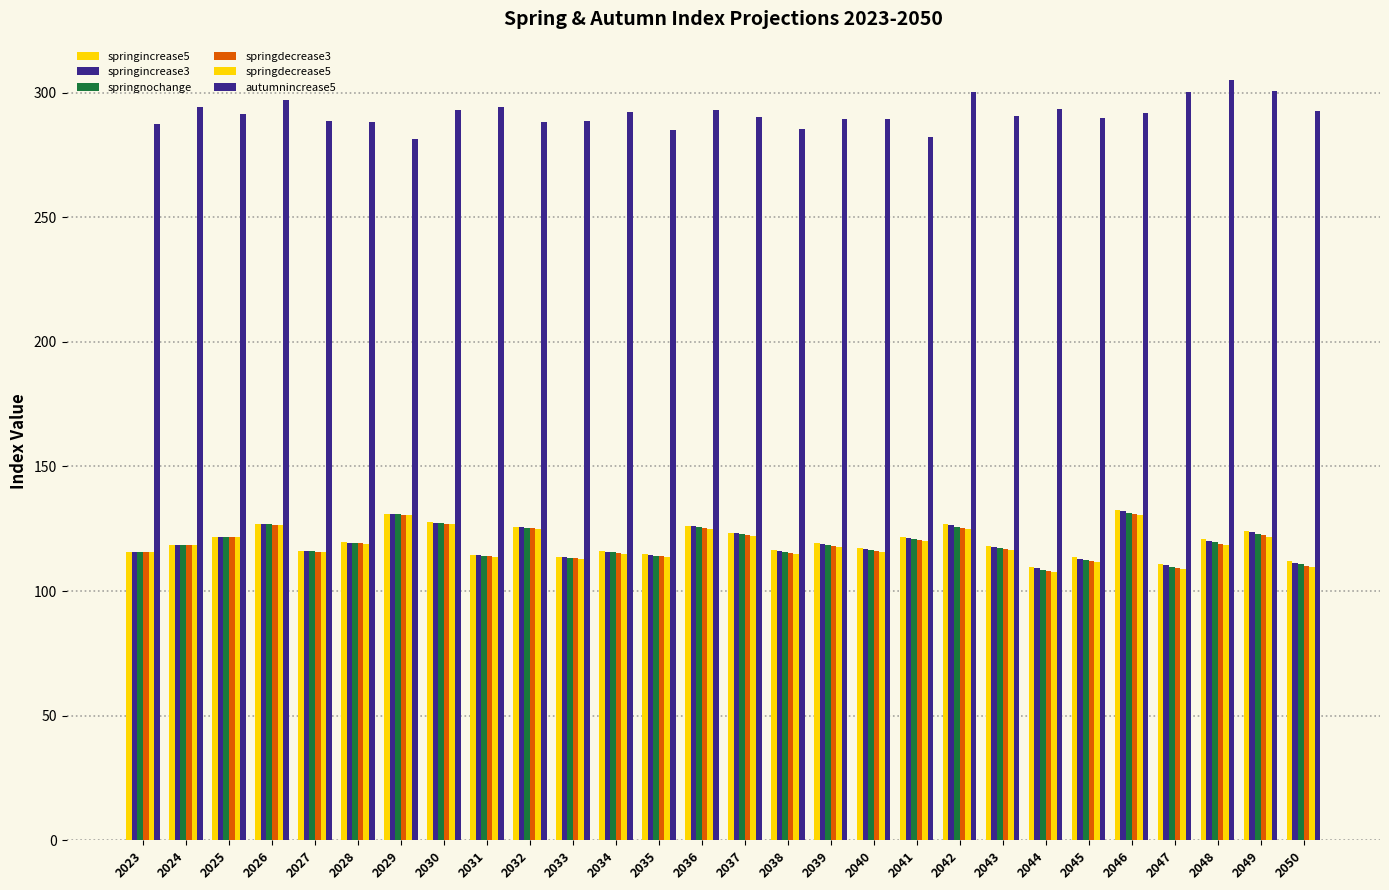

Are the bars grouped side by side (vs. stacked)?

Yes